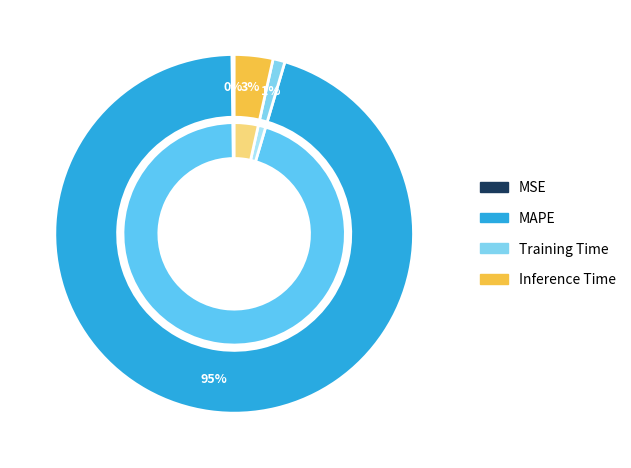

Which category accounts for the majority?

MAPE